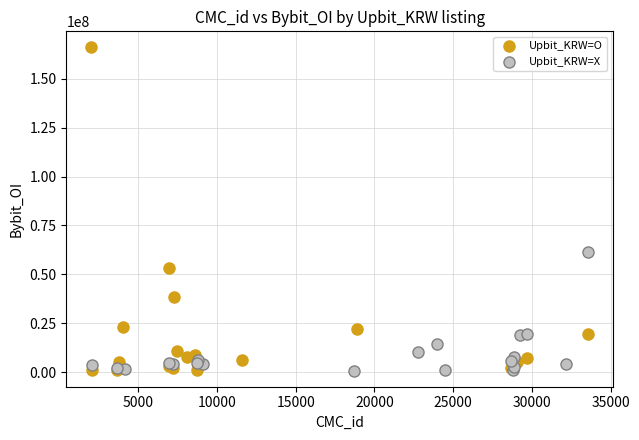

Which series has the largest Y range (max minus min)?

Upbit_KRW=O